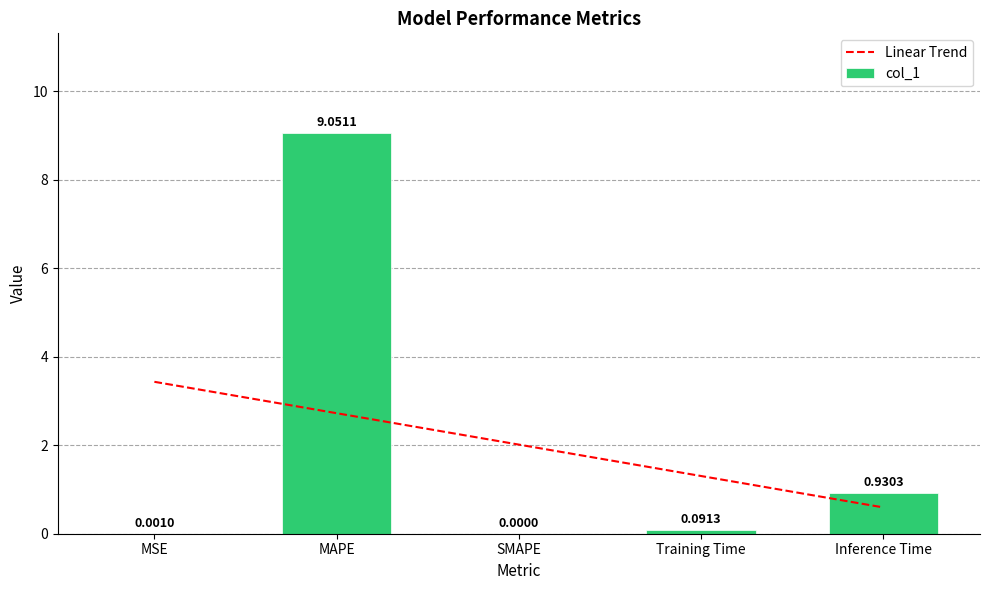

Is it true that col_1 equals 0.1 at Training Time?

True